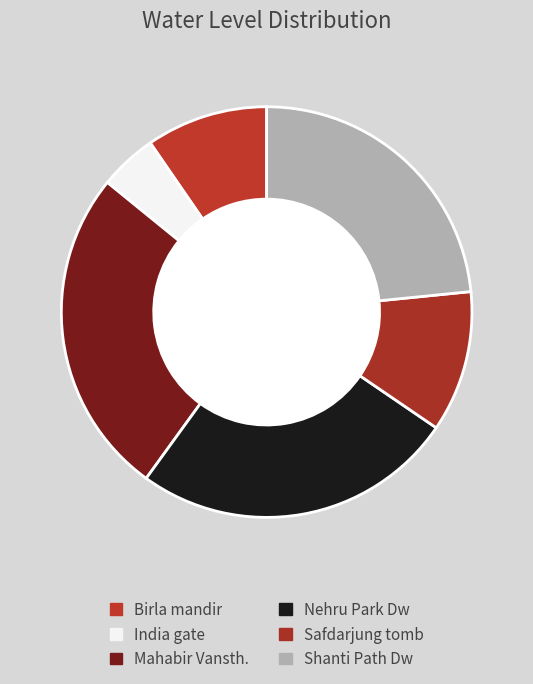

Between Safdarjung tomb and India gate, which is larger?

Safdarjung tomb